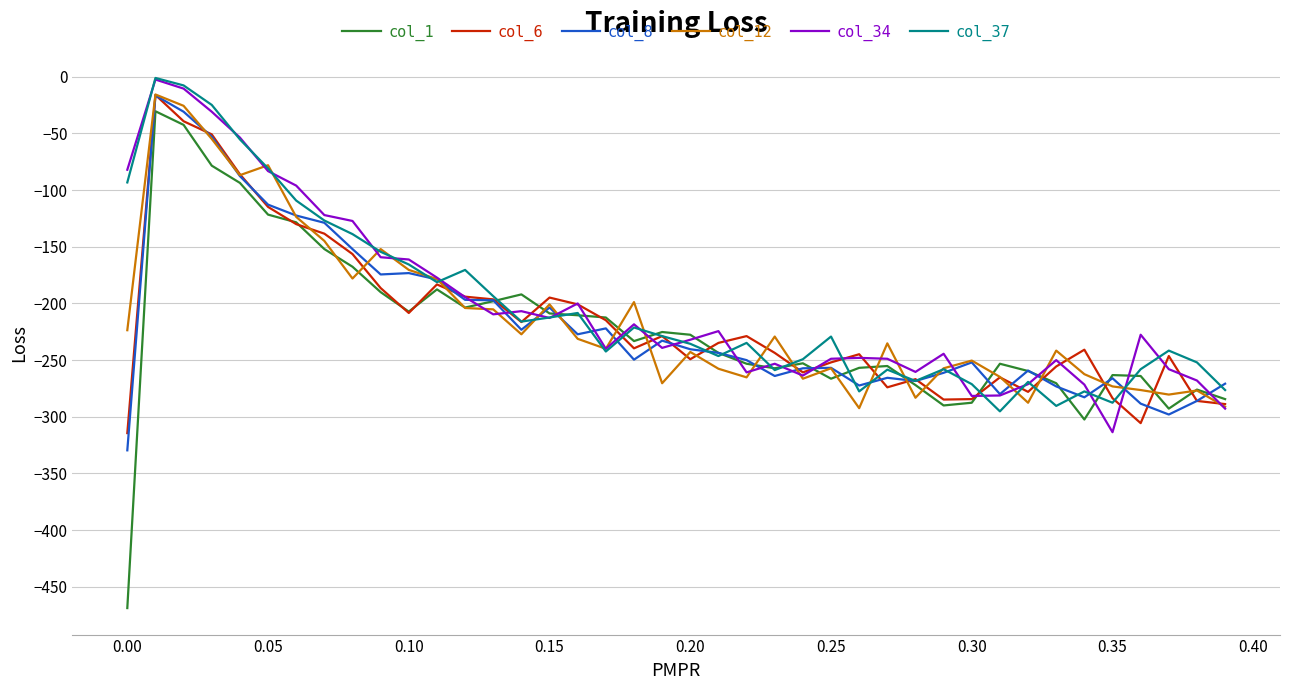

What is the highest value of the col_12 series?

-15.6